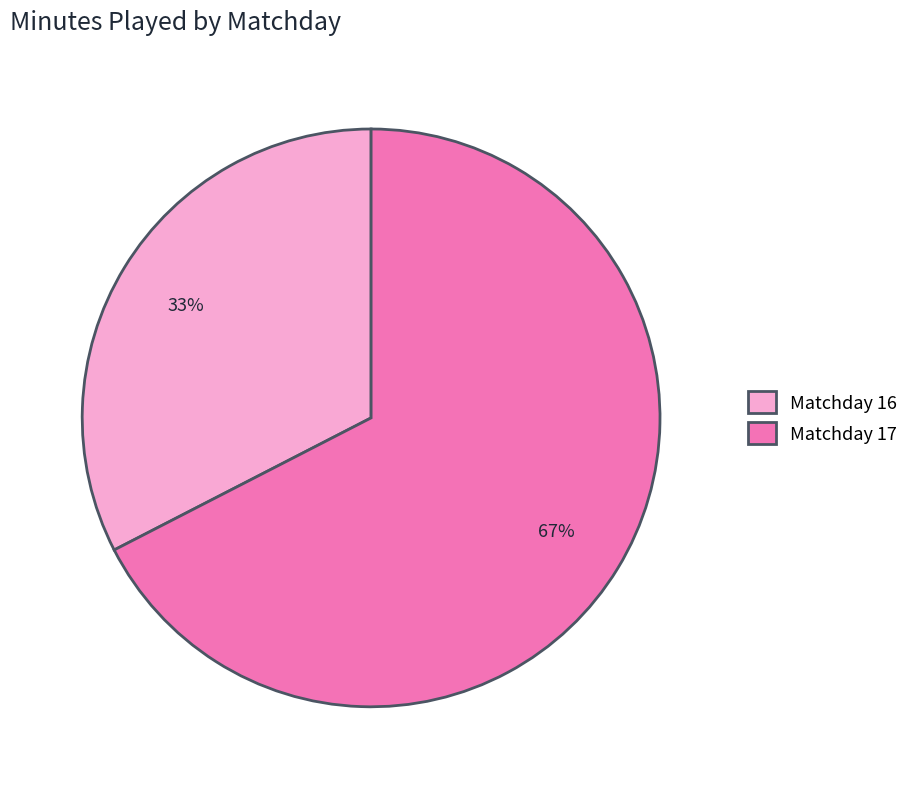

Which slice represents more than half of the pie?

Matchday 17